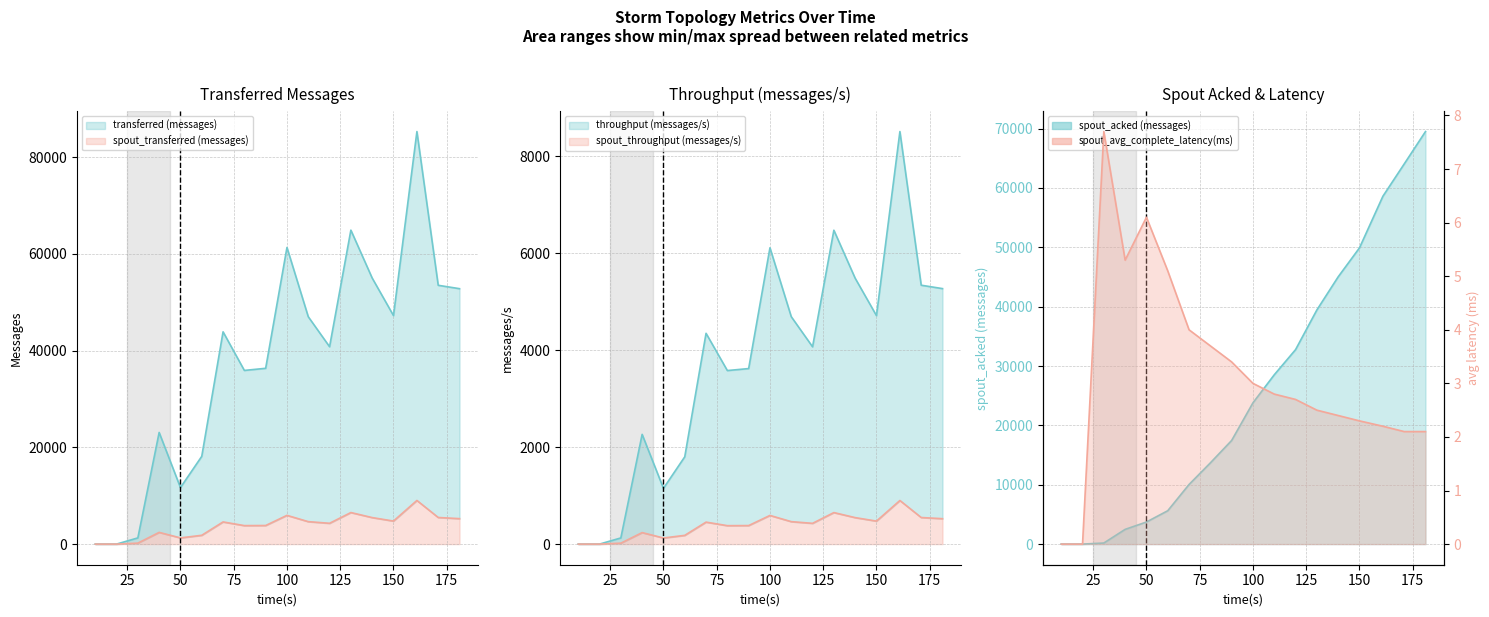

What is the sum of all spout_transferred (messages) values?

69380.0